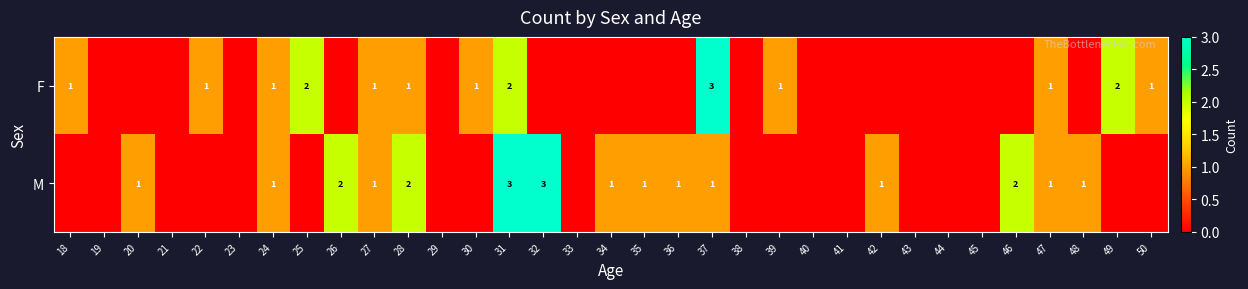

Is it true that F equals 2 at 49?

True